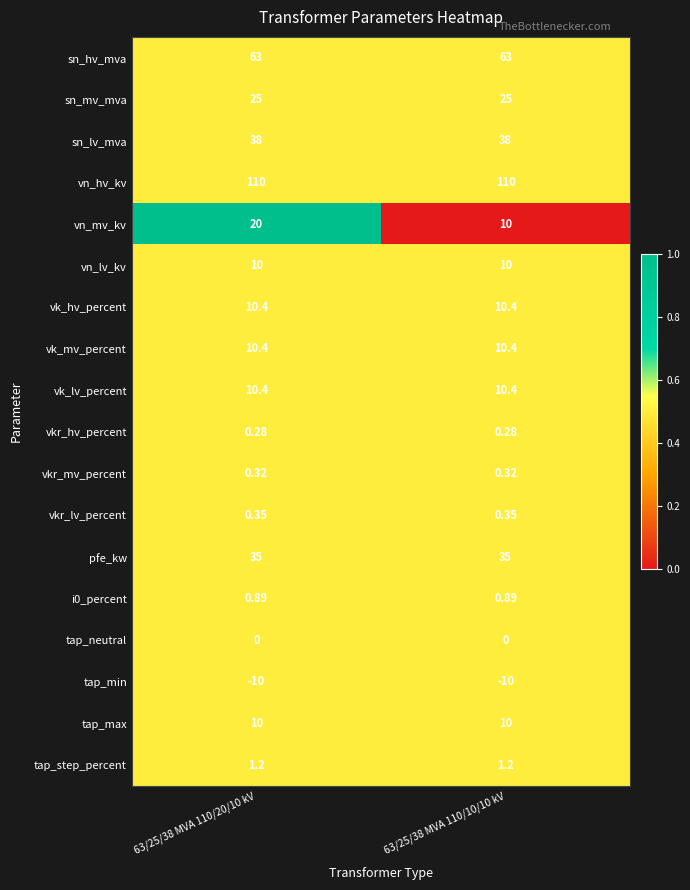

Between 63/25/38 MVA 110/20/10 kV and 63/25/38 MVA 110/10/10 kV, which series saw the biggest shift?

vn_mv_kv